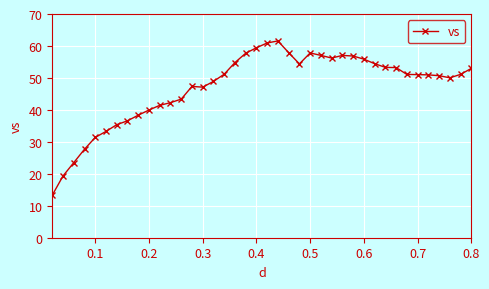

What is the value of the 21st point from the left?

60.9